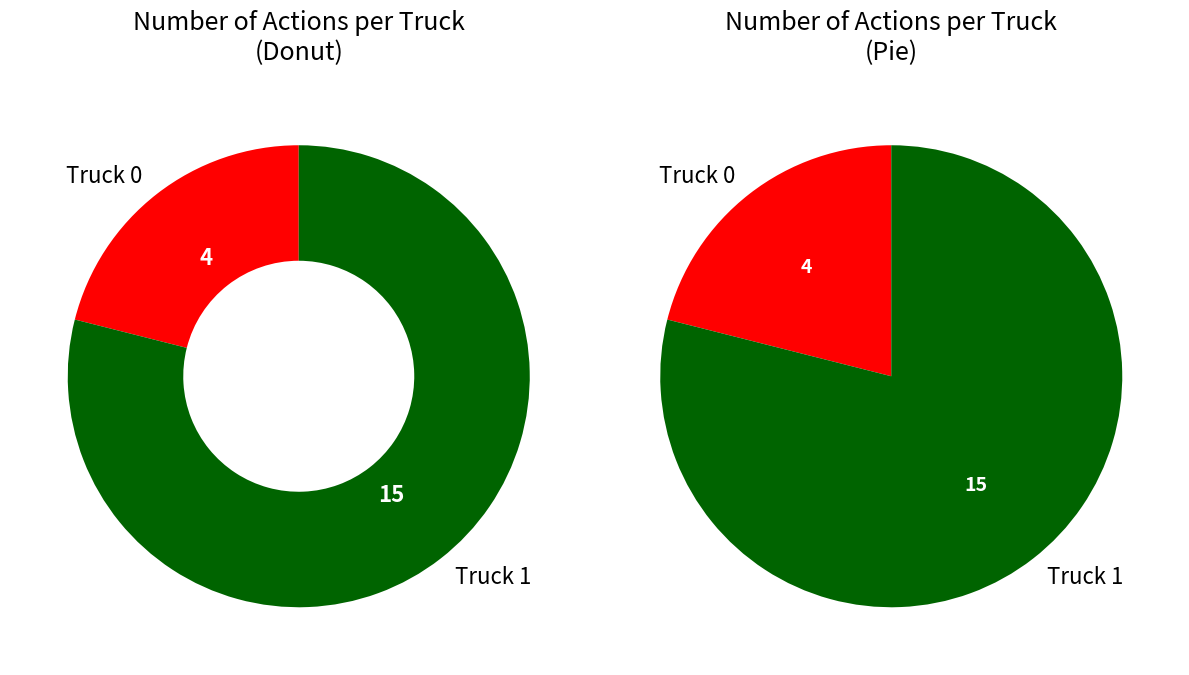

How many segments does this pie chart have?

2